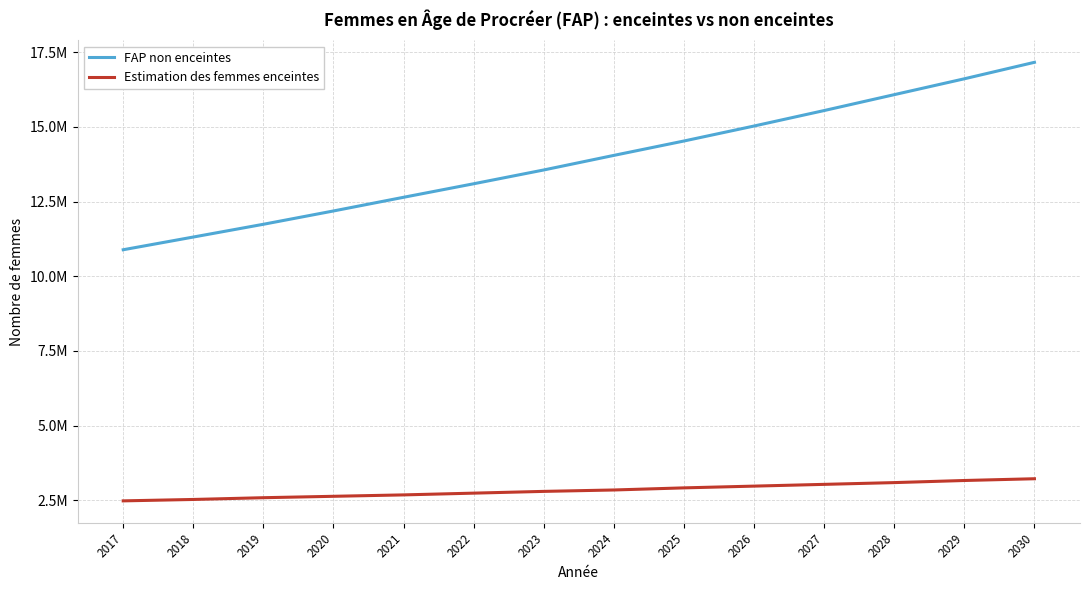

What is the smallest value displayed?

2480858.6